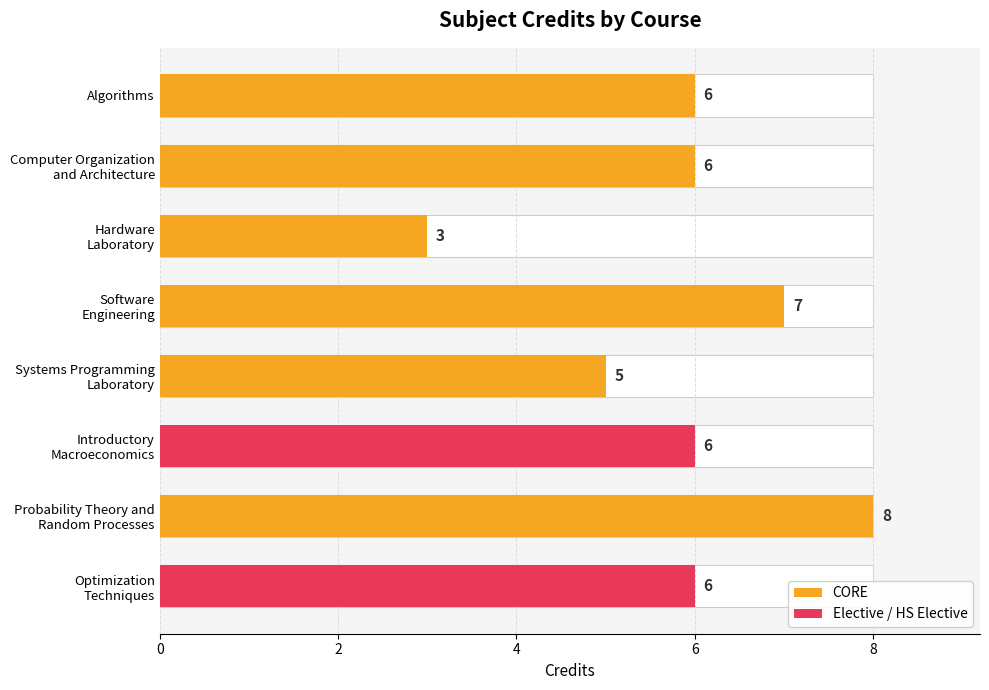

What is the label of the 4th bar from the right?

Systems Programming Laboratory